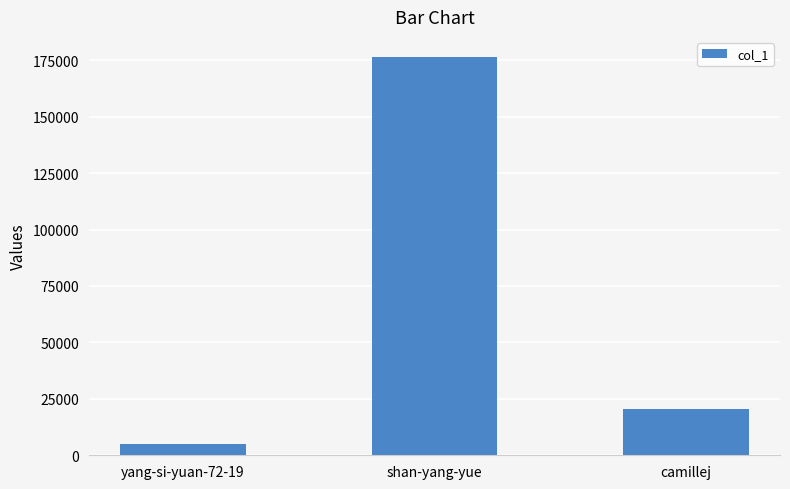

Does the chart contain stacked bars?

No